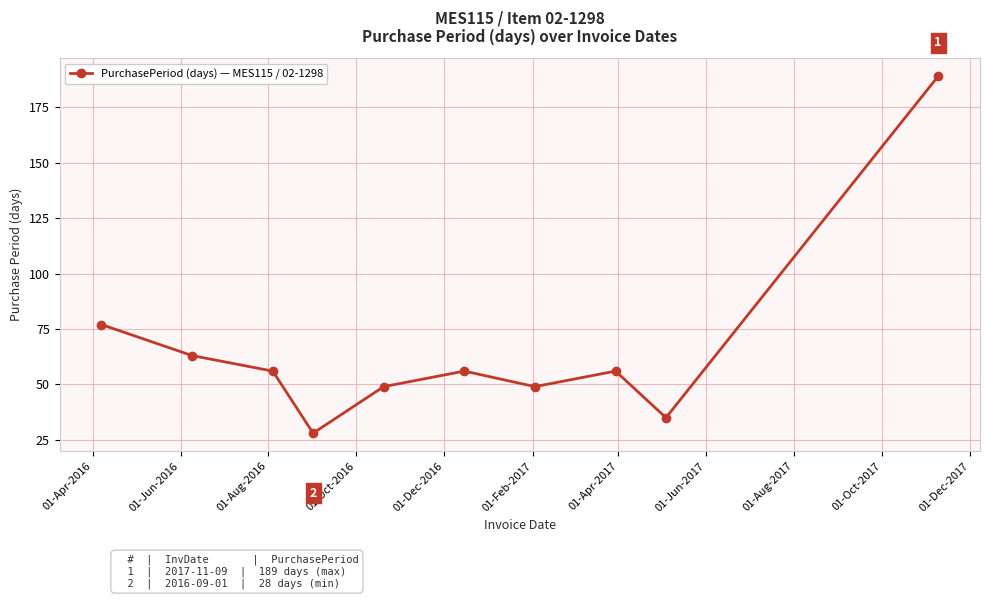

What is the smallest value displayed?

28